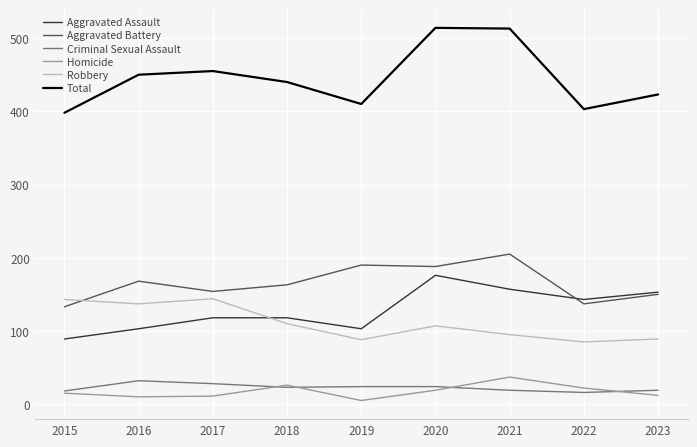

What is the smallest value displayed?

5